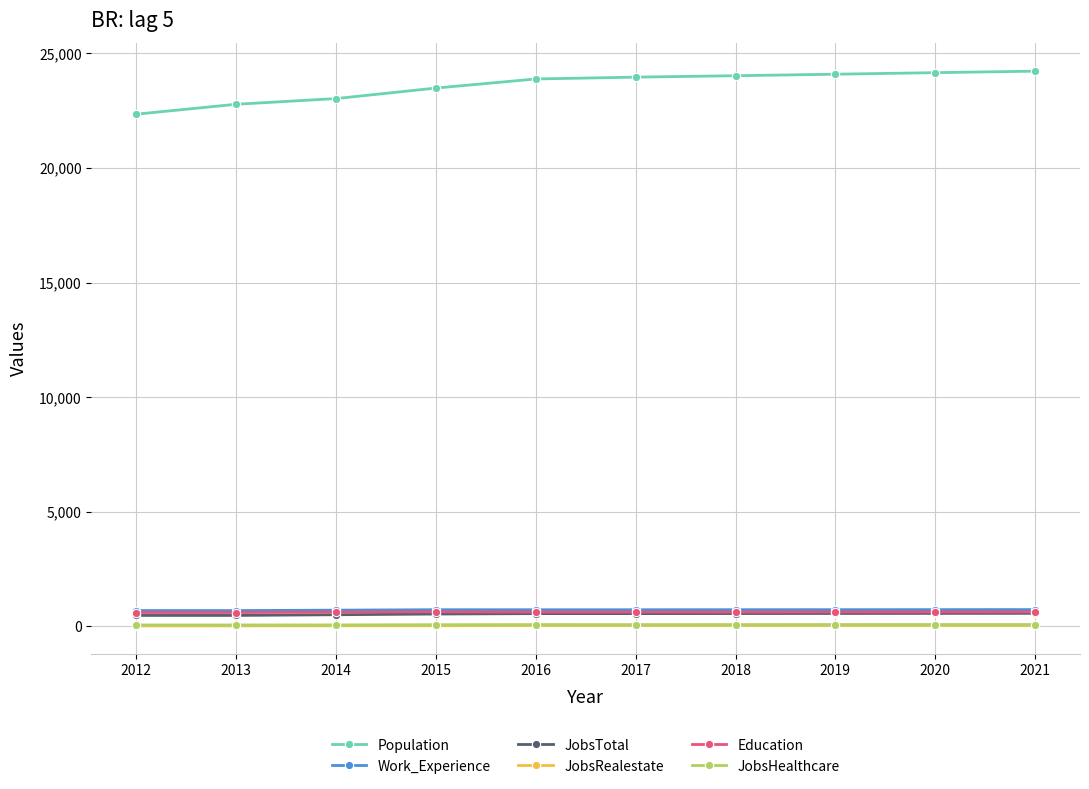

Does the chart display data point markers on the line(s)?

Yes